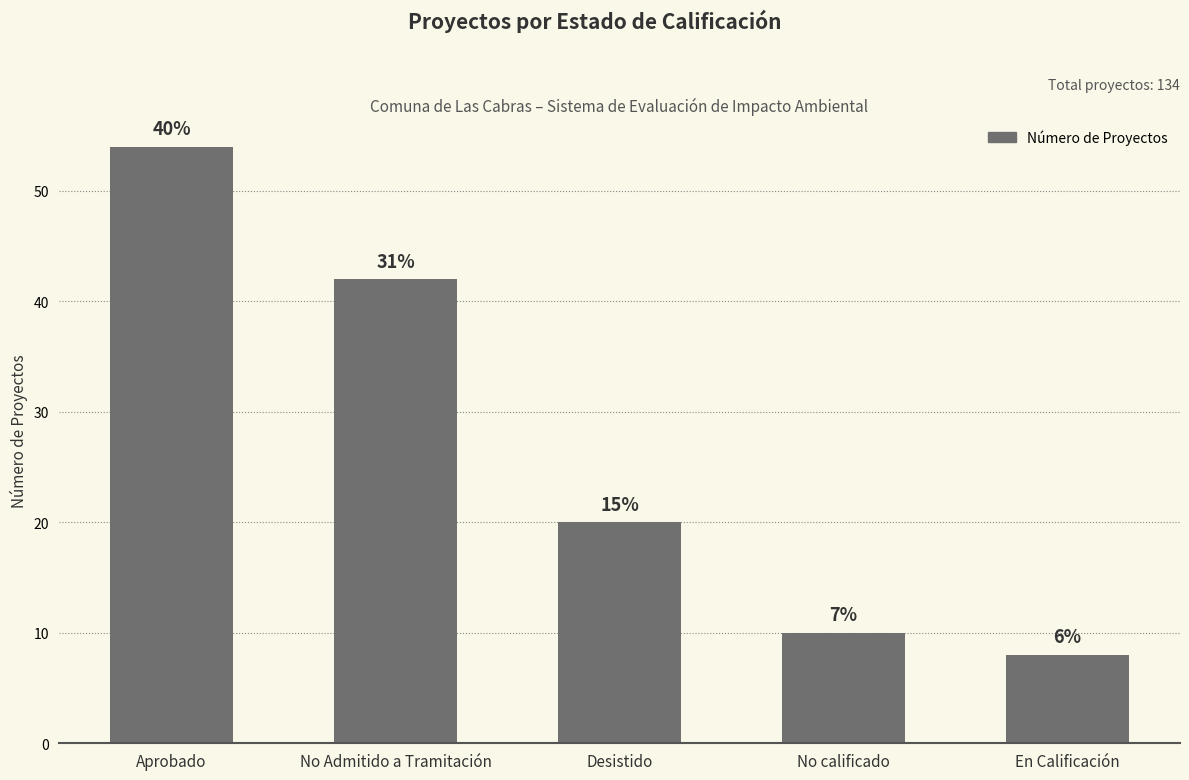

What is the label of the 1st bar from the right?

En Calificación